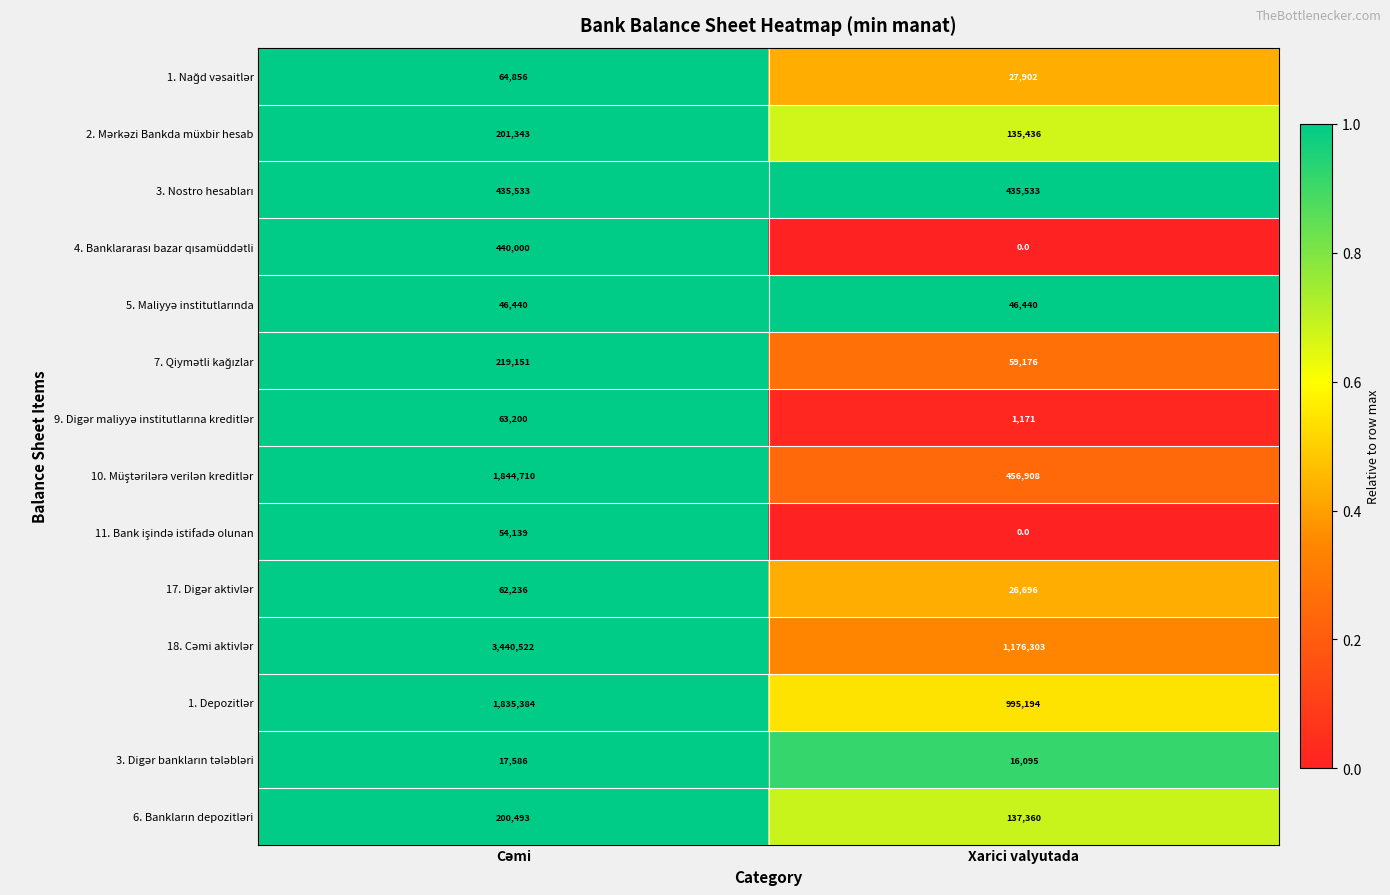

What is the total value across all series at Xarici valyutada?

3514214